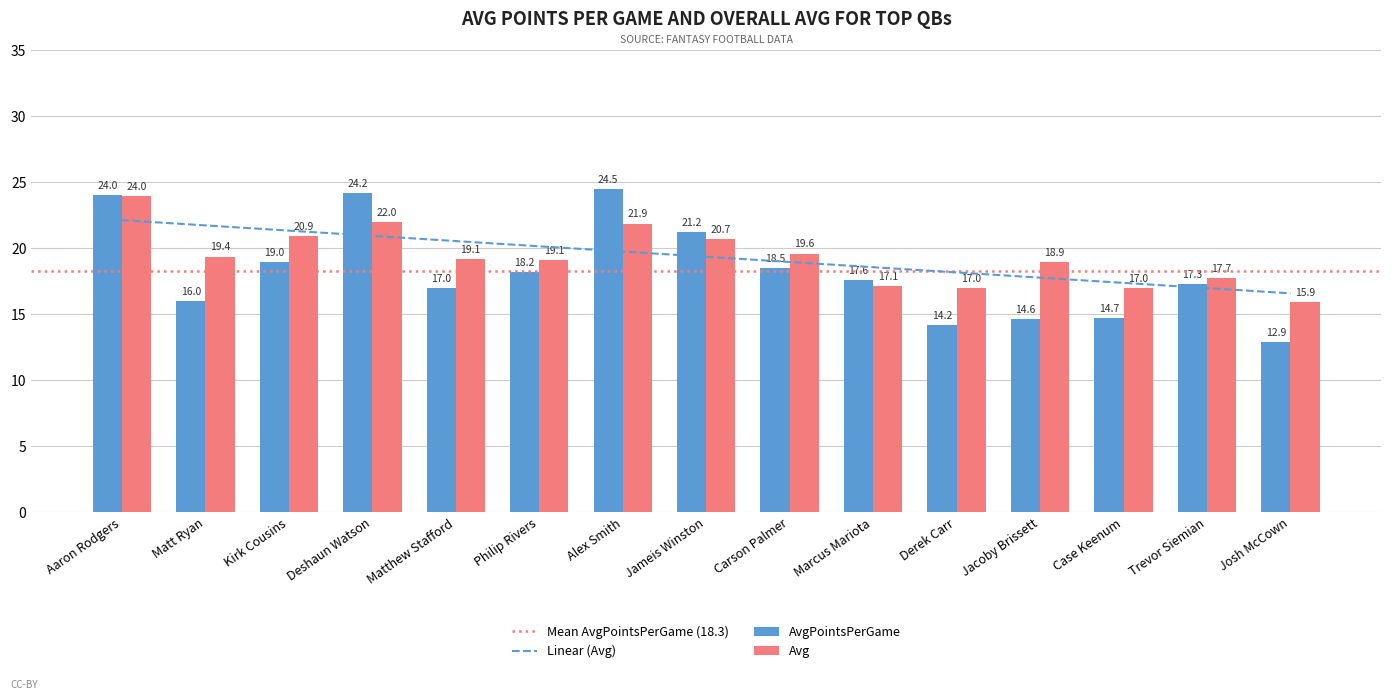

How many bars are there in each group?

2